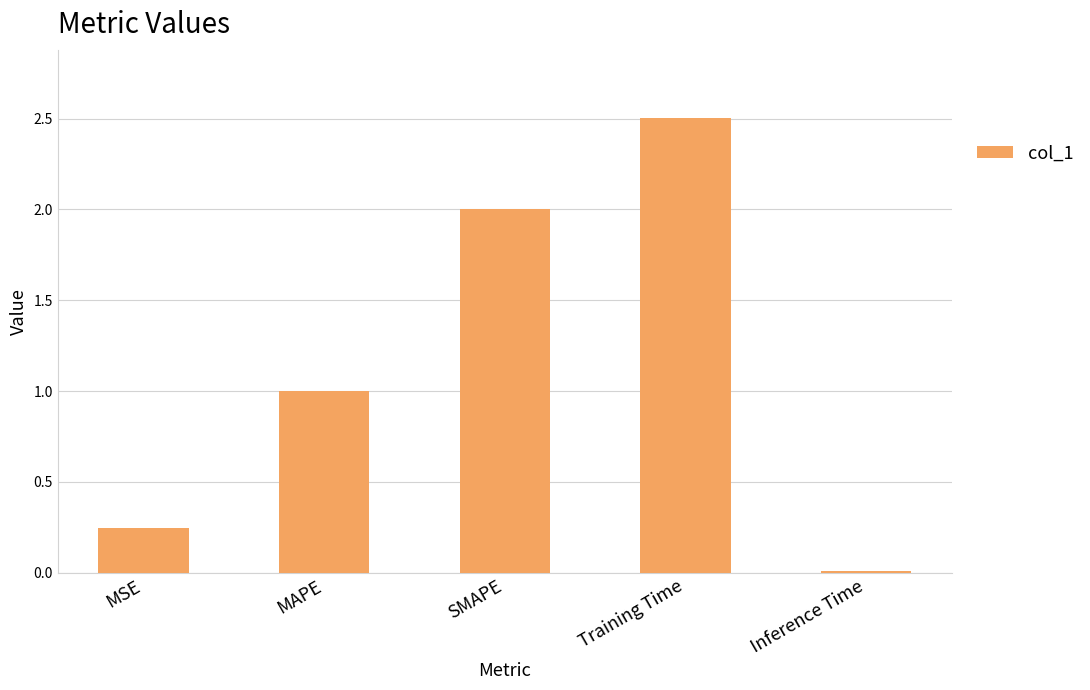

What position from the left is MSE?

1